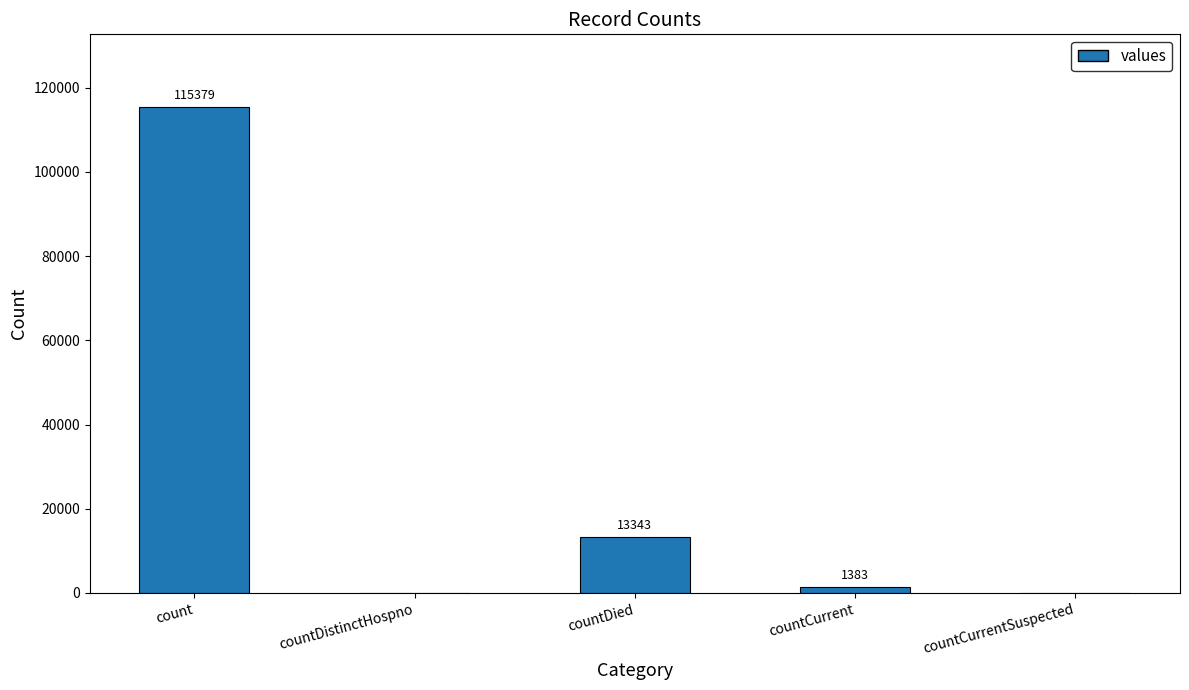

Which category has the highest value across all series?

count